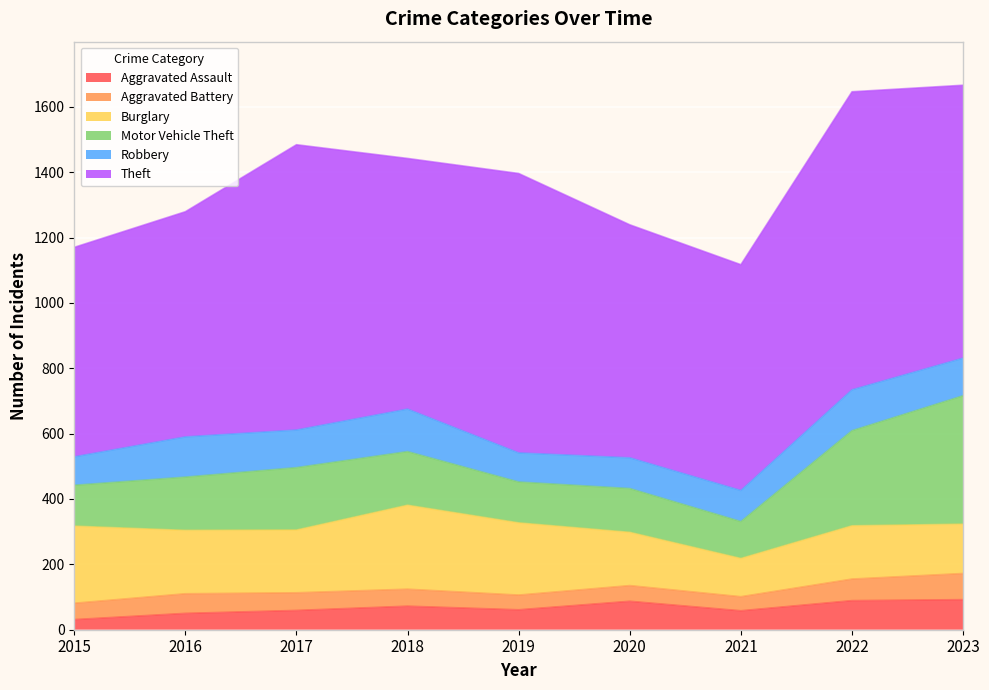

Reading left to right, extract all data points from this chart.

Aggravated Assault: 31	50	59	72	61	87	58	89	92
Aggravated Battery: 50	60	54	52	45	48	43	66	80
Burglary: 236	194	192	257	221	163	117	163	151
Motor Vehicle Theft: 125	163	191	164	125	134	113	291	393
Robbery: 87	123	115	130	89	94	95	125	115
Theft: 641	689	873	767	855	713	691	912	835